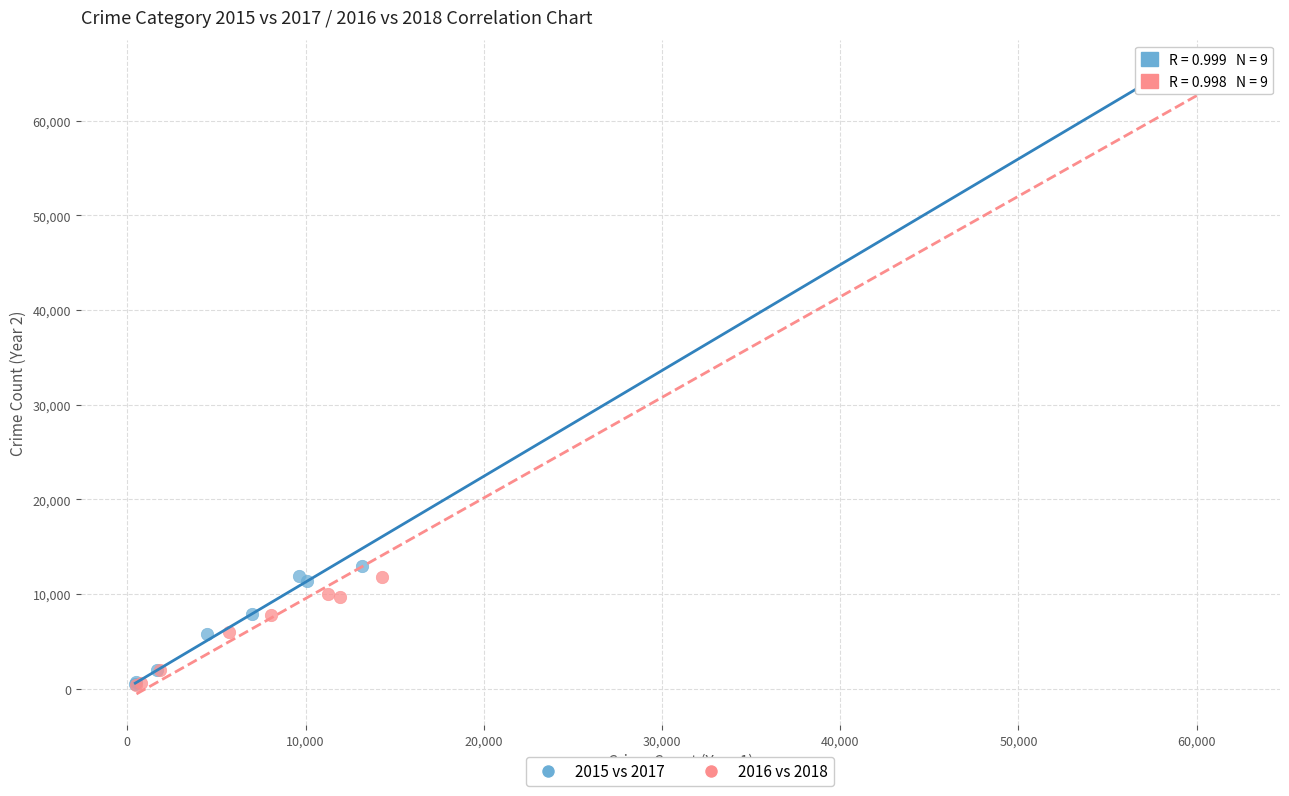

Which series has the widest spread of Y values?

2016 vs 2018